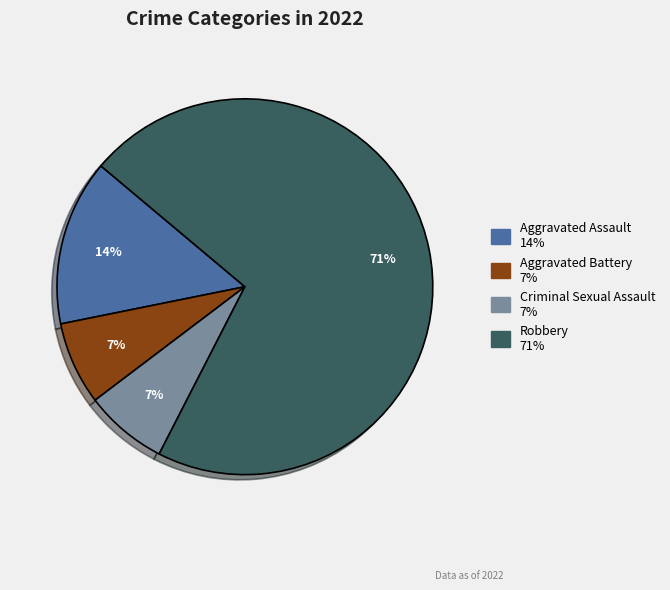

True or false: Criminal Sexual Assault accounts for 1% of the total.

False